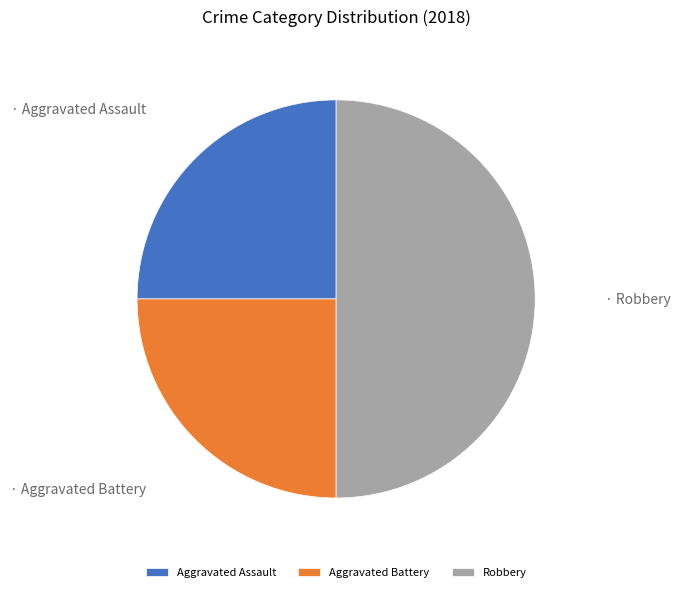

Does Aggravated Battery represent more than half of the total?

No